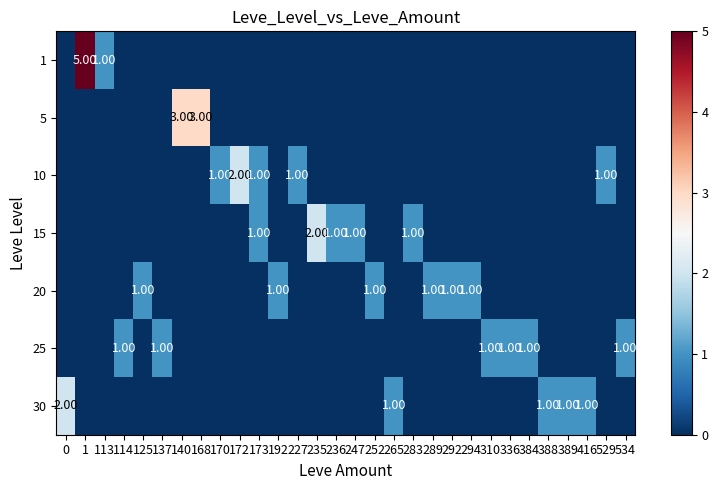

What is the maximum value for 25?

1